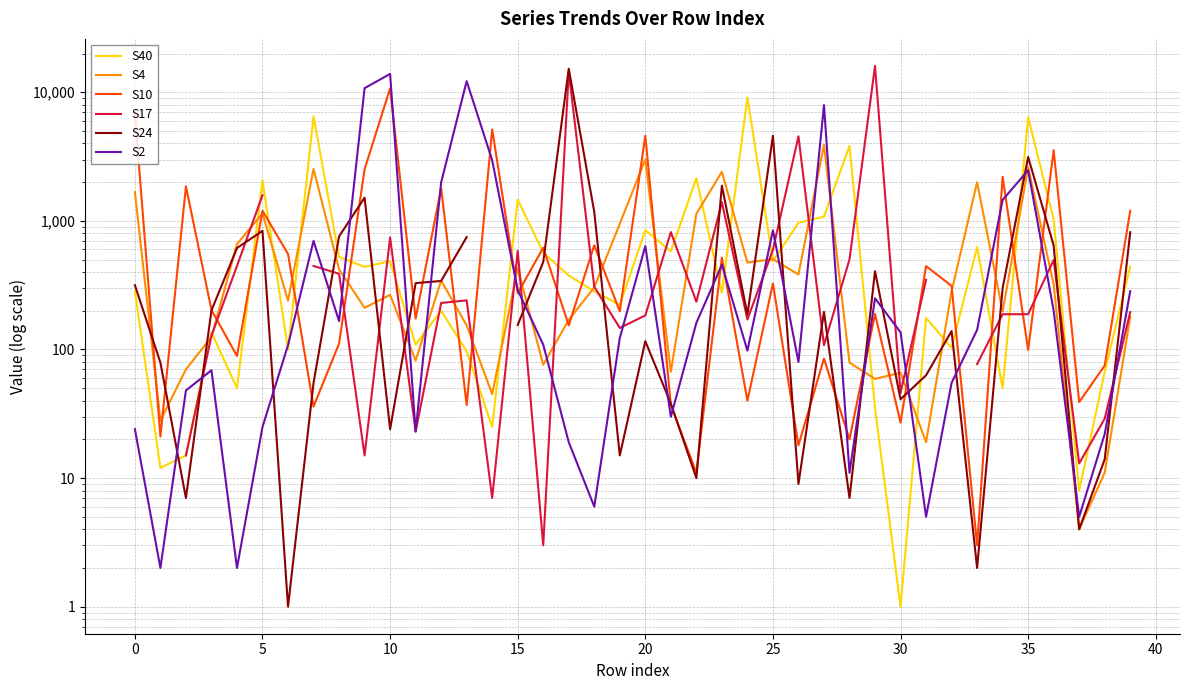

At which category is the sum across all series the highest?

17